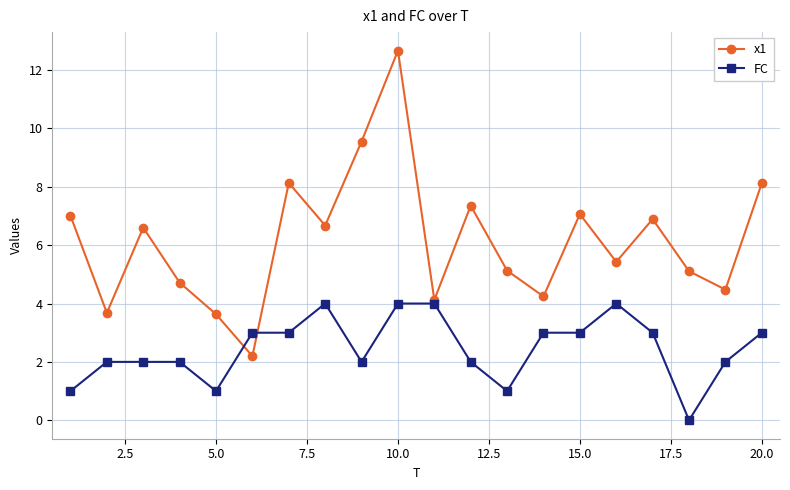

Which series has the largest total across all categories?

x1